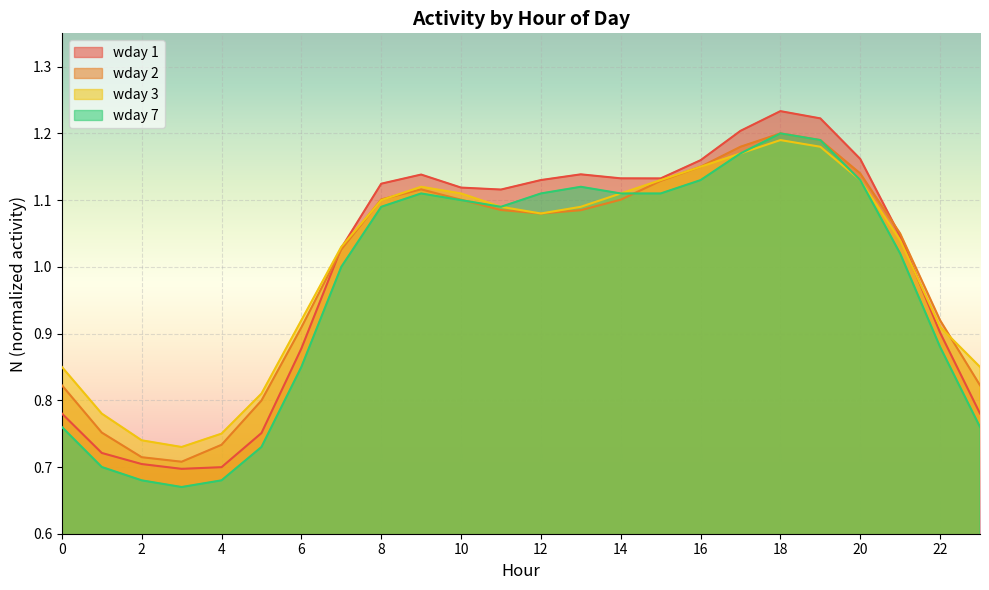

What is the value of the wday 2 point at the 10th from the left?

1.1